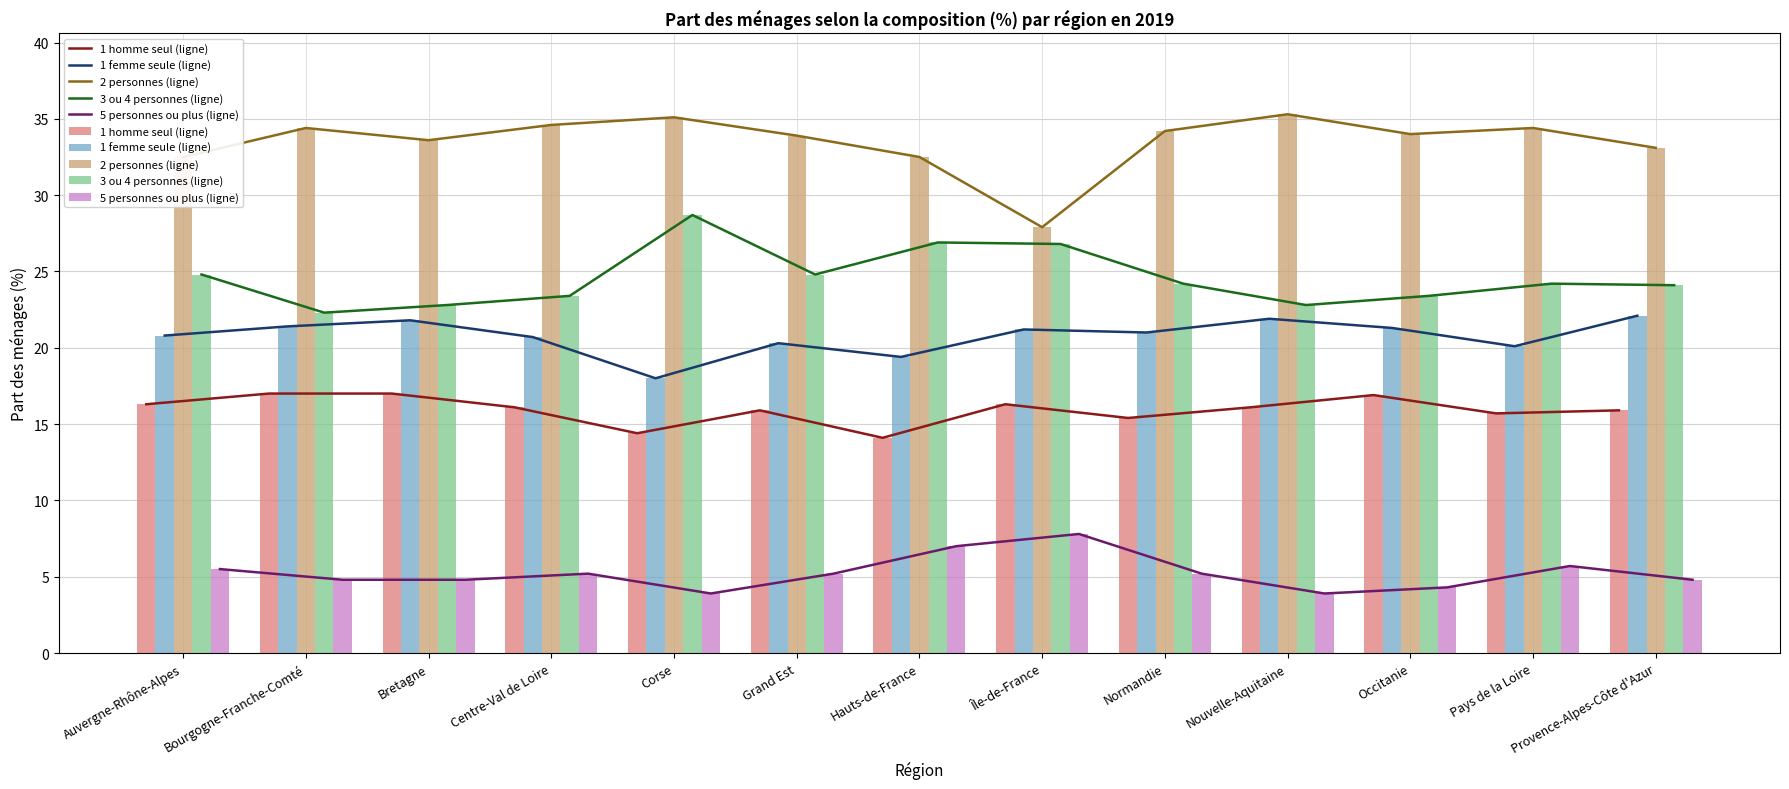

What is the label of the 5th bar from the right?

Normandie